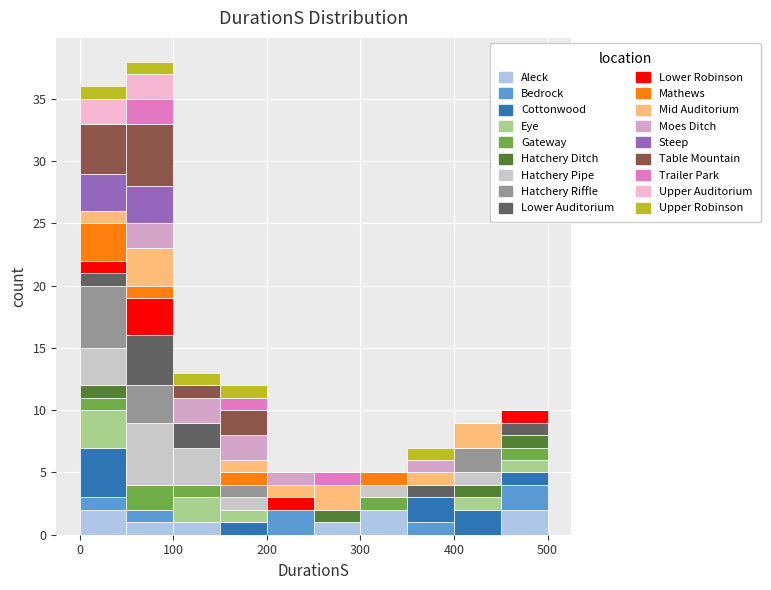

What is the total height of the stacked bar covering 300 to 350 on the x-axis? The values are not printed on the chart, so give them approximately, as read against the axis.

5